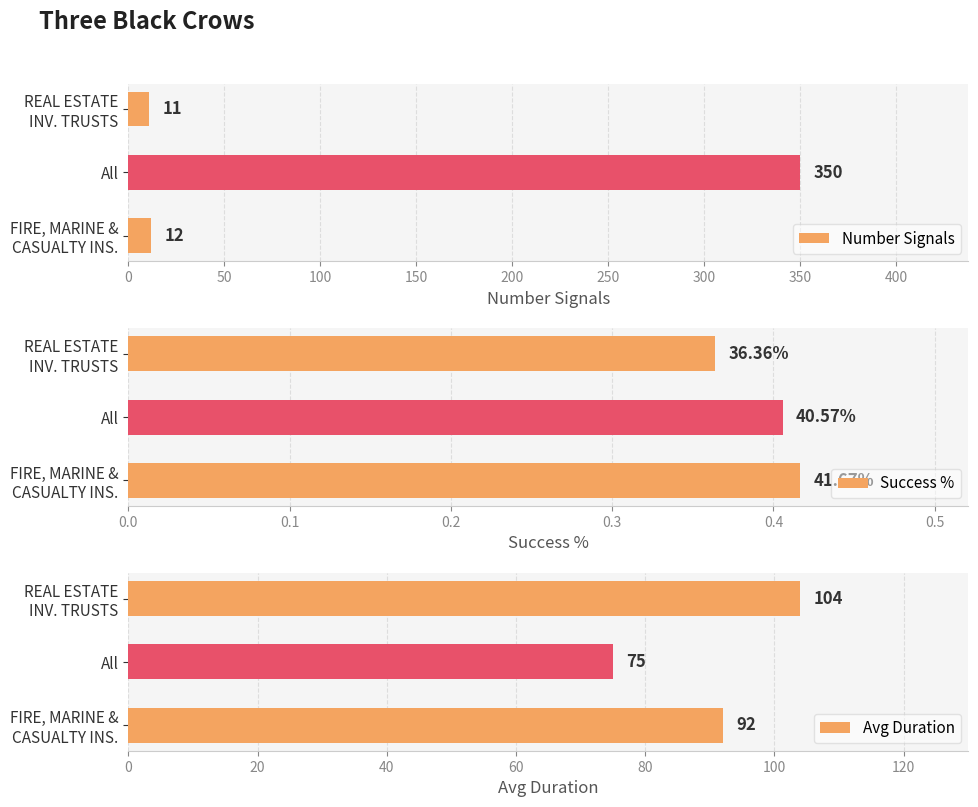

True or false: Number Signals has a value of 140 at All.

False